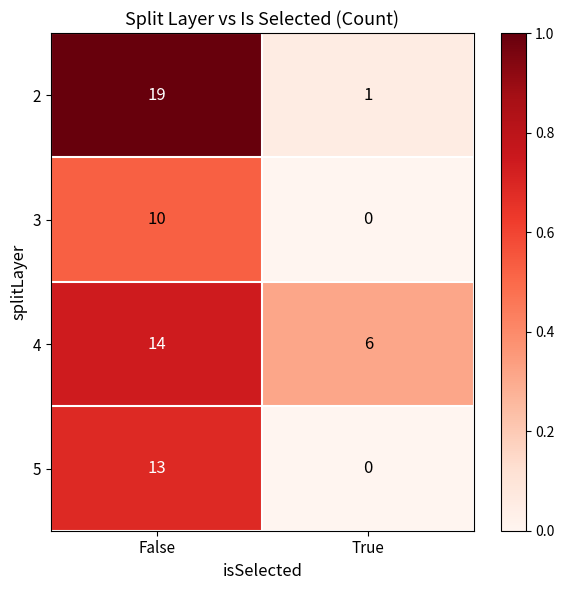

Which category has the highest value across all series?

False